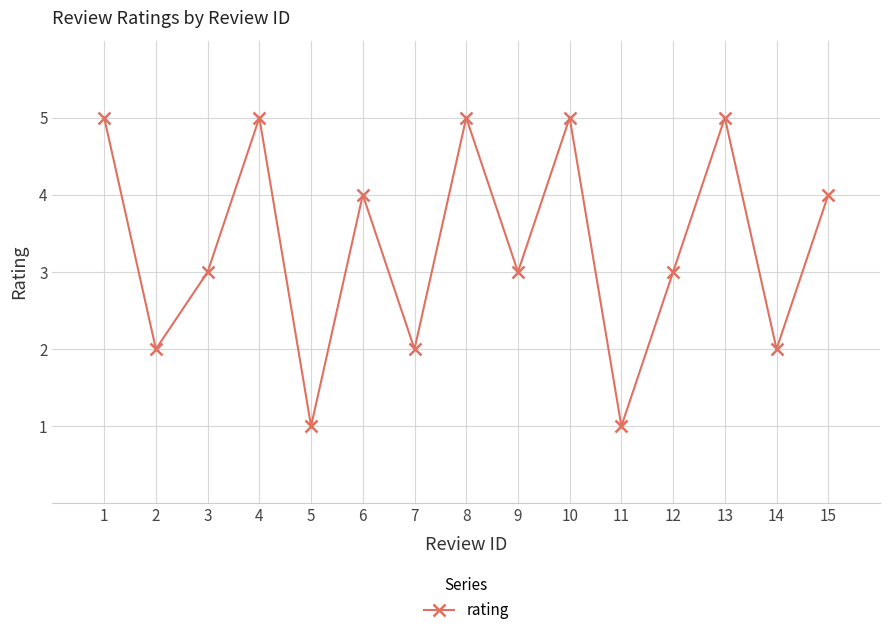

Does the chart have visible grid lines?

Yes